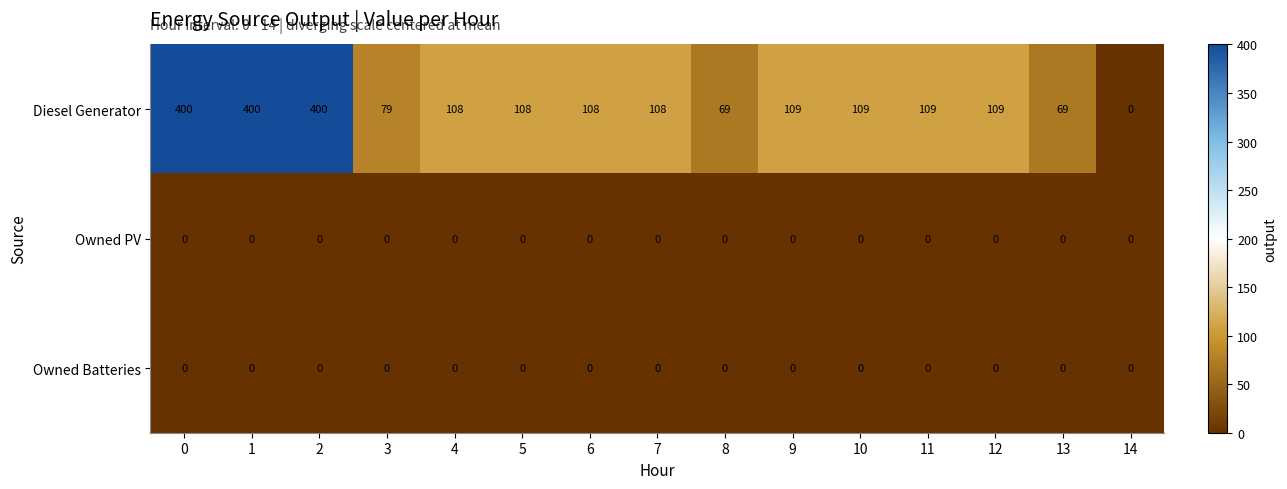

True or false: Diesel Generator has a value of 154 at 5.

False